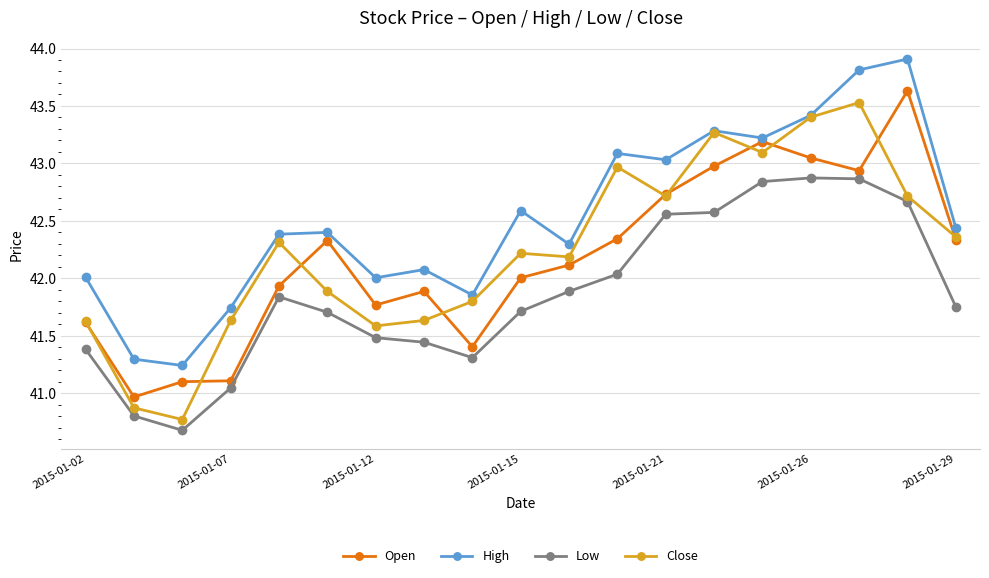

What is the smallest value displayed?

40.7